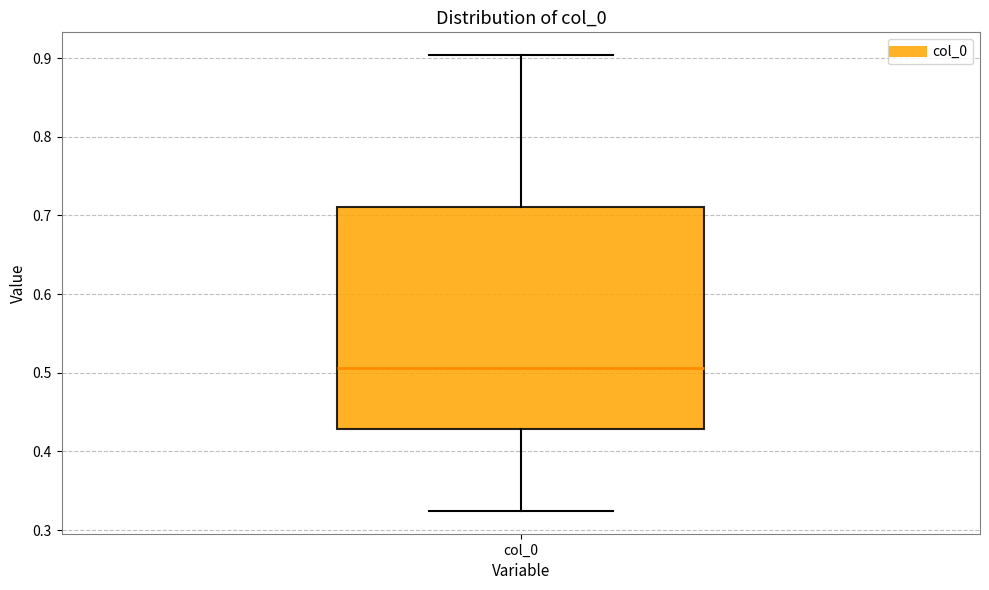

Read this box plot against the y-axis: the position of the median line, the range covered by the box, and the ends of both whiskers. The values are not printed on the chart, so give them approximately, as read against the axis.

median 0.51, box 0.43 to 0.71, whiskers 0.32 to 0.90